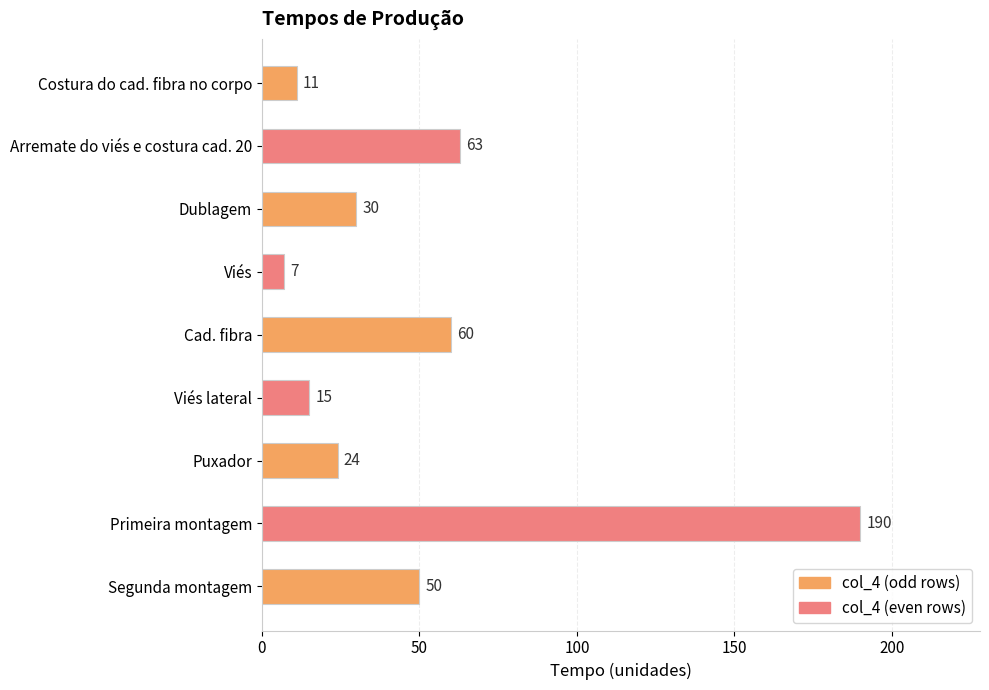

What is the label of the 2nd bar from the bottom?

Primeira montagem